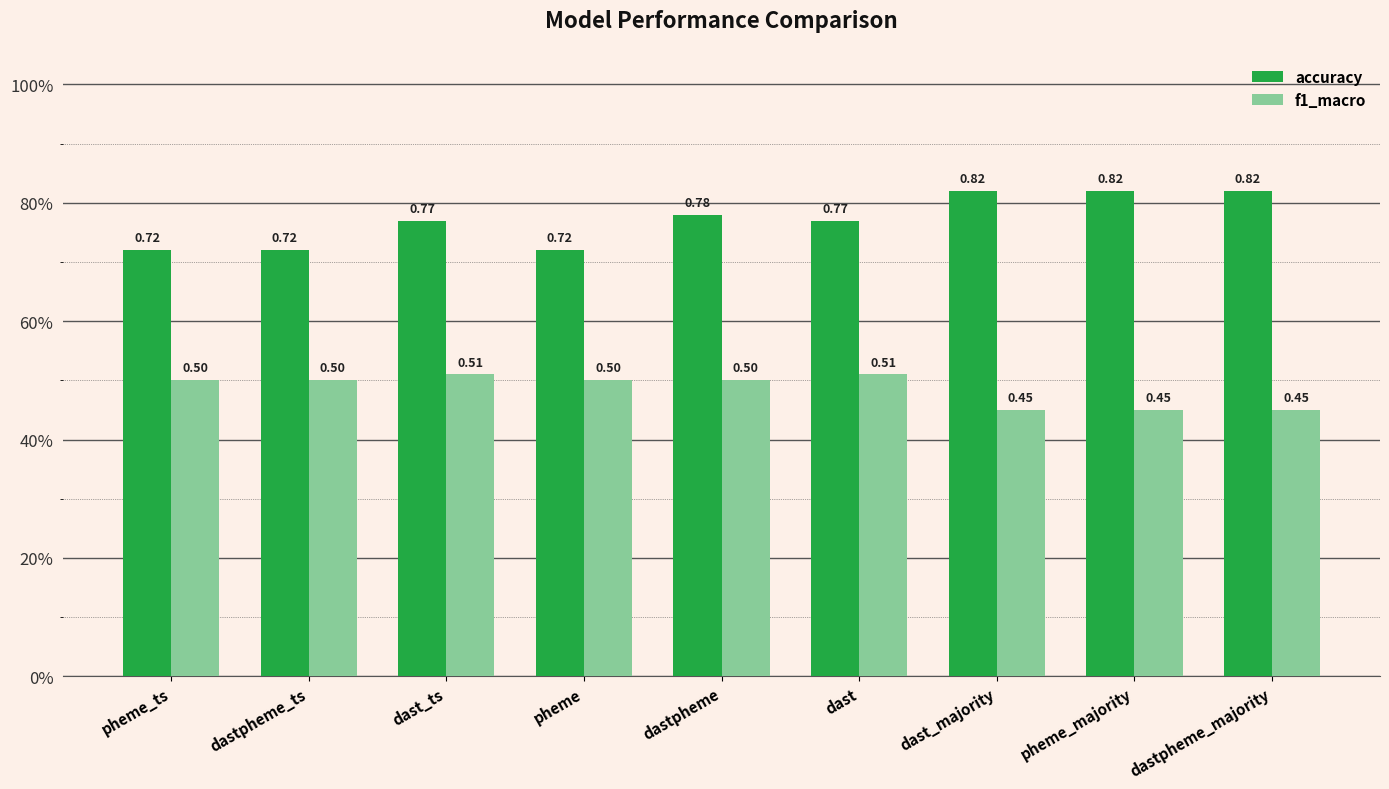

What is the sum of all f1_macro values?

4.4